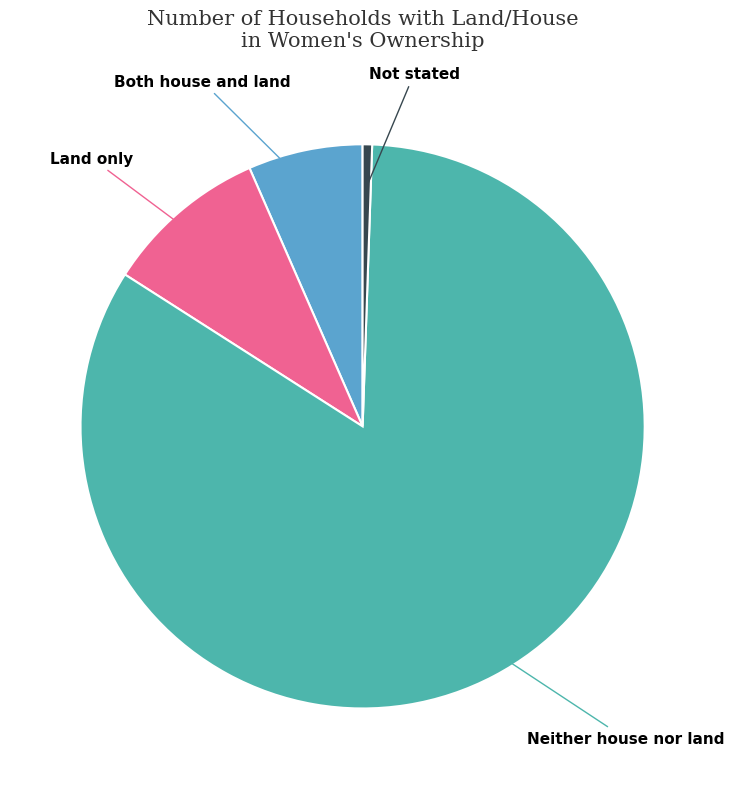

Is there any slice that represents more than half of the pie?

Yes